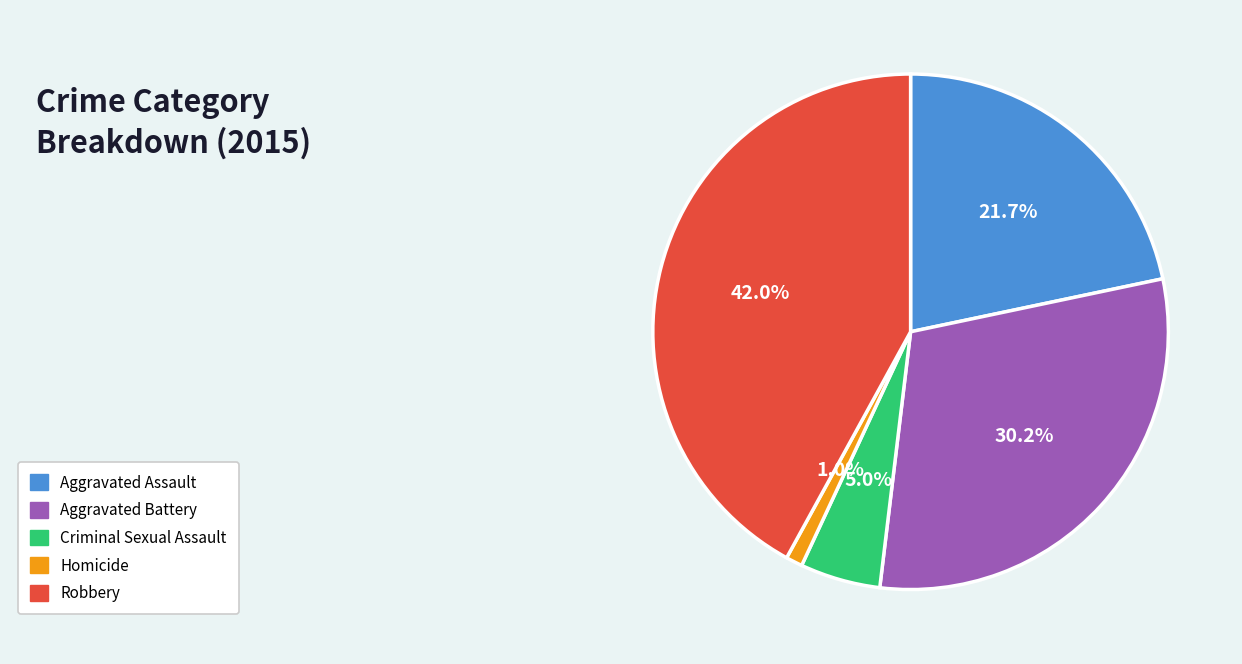

Does any single category account for the majority?

No